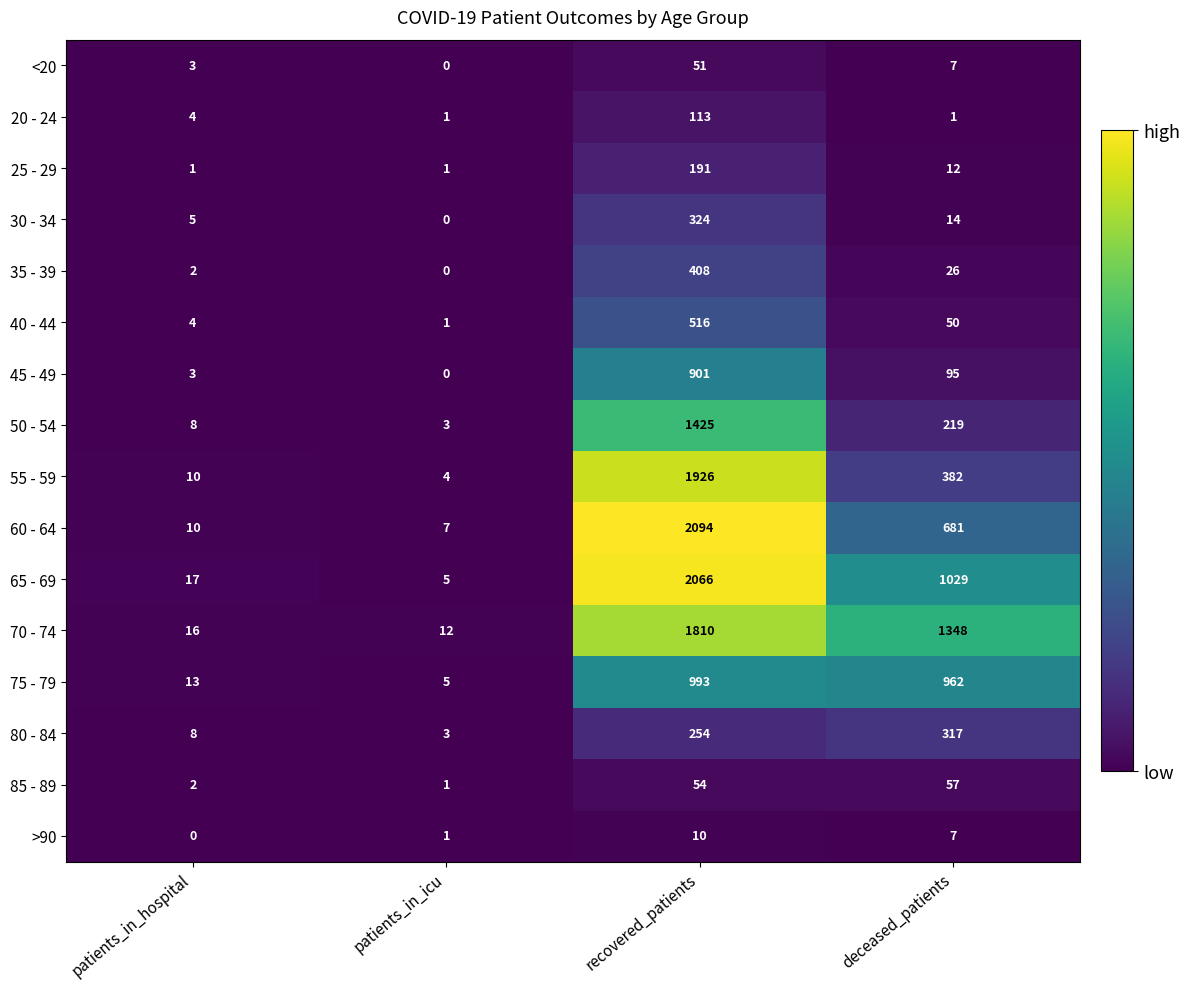

How many >90 values are between 1 and 10?

3